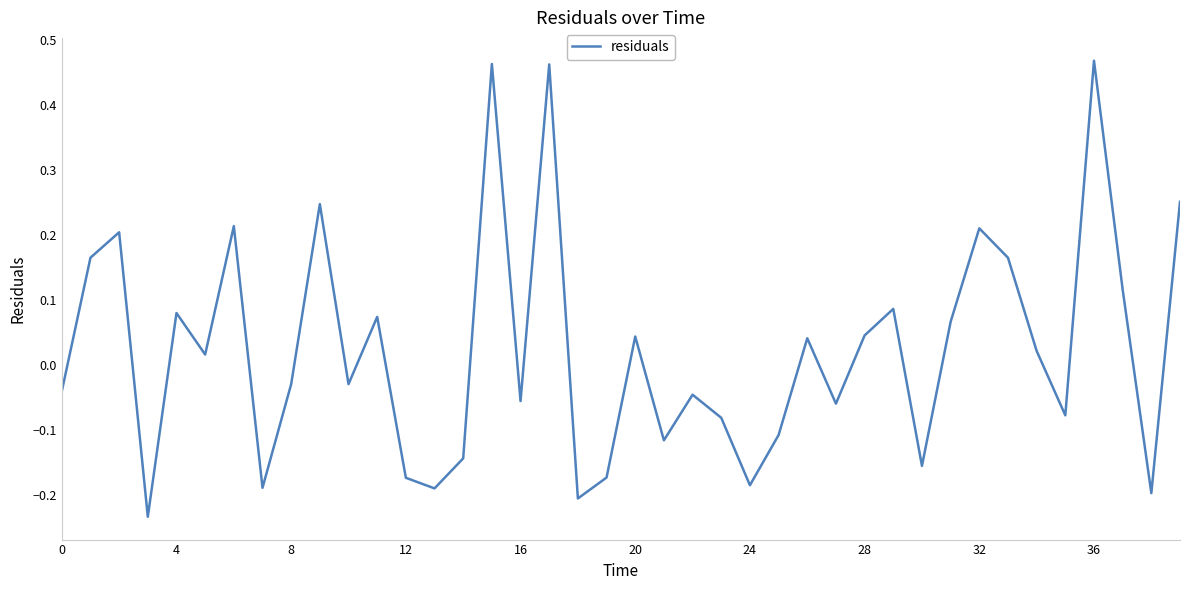

The value at 32 is 0.1. True or false?

False